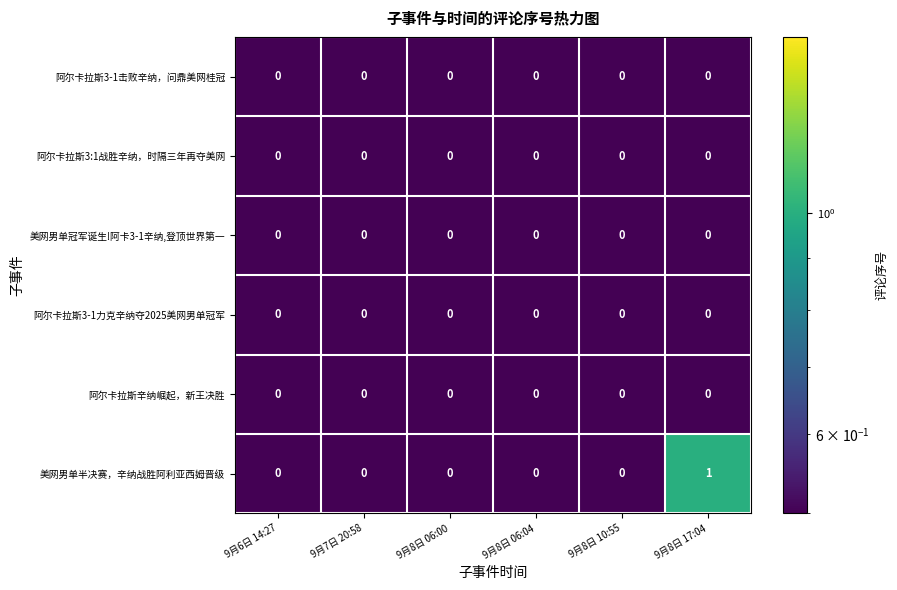

Which series has the largest total across all categories?

美网男单半决赛，辛纳战胜阿利亚西姆晋级